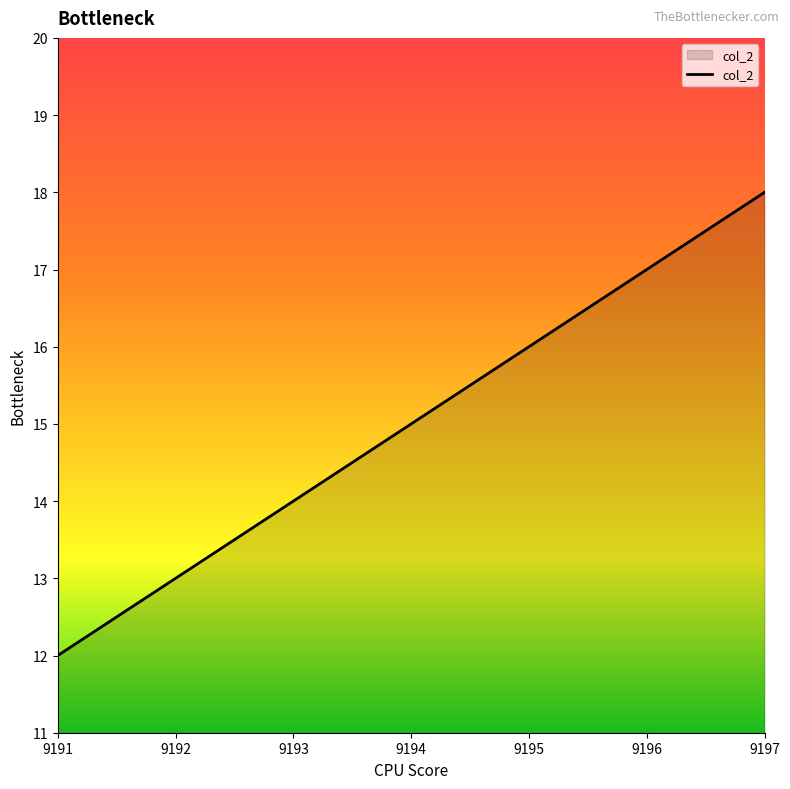

What is the sum of all values?

105